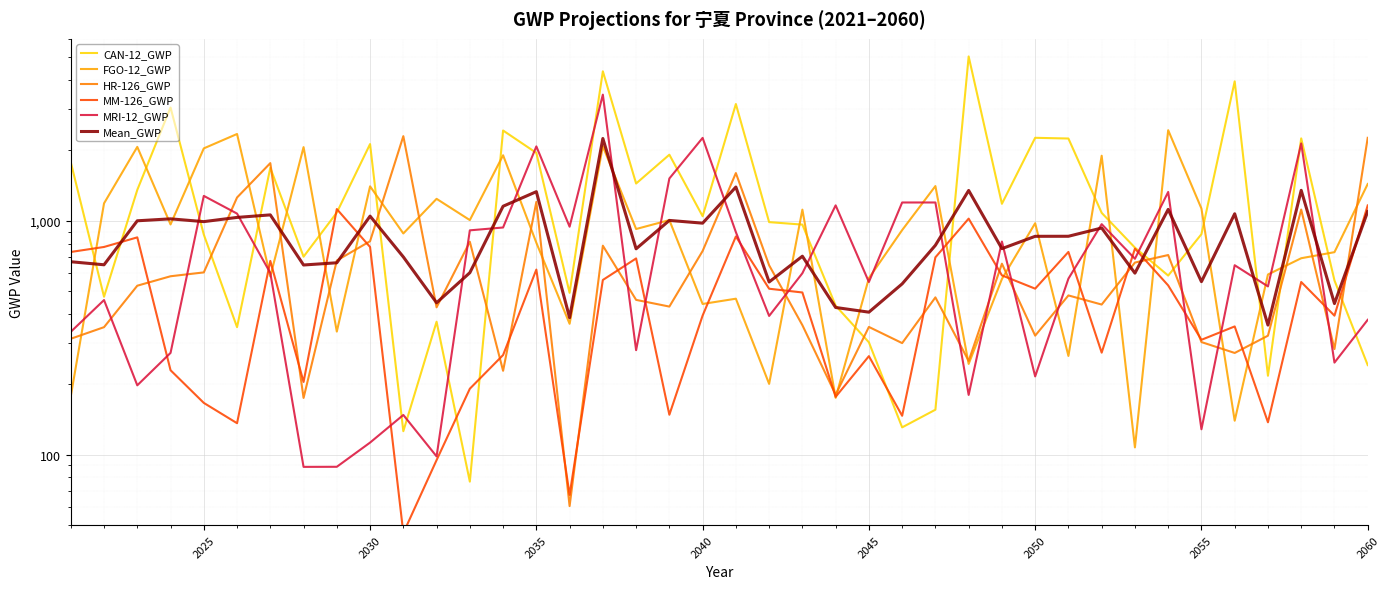

In FGO-12_GWP, how many points are lower than both neighbors (excluding endpoints)?

14